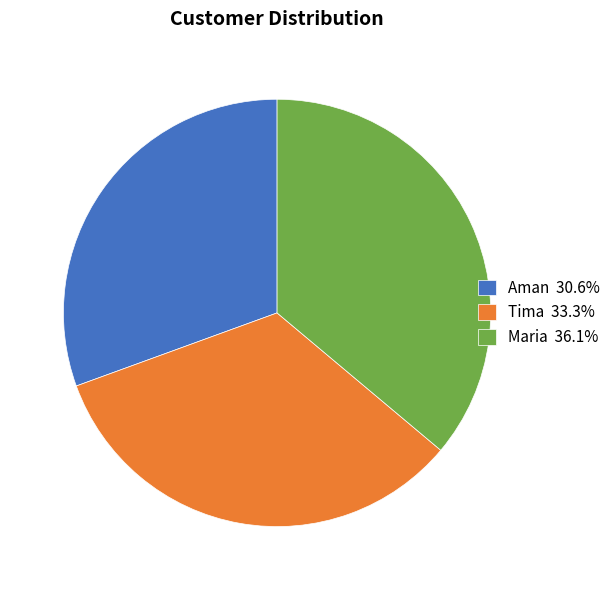

True or false: Tima accounts for 19% of the total.

False